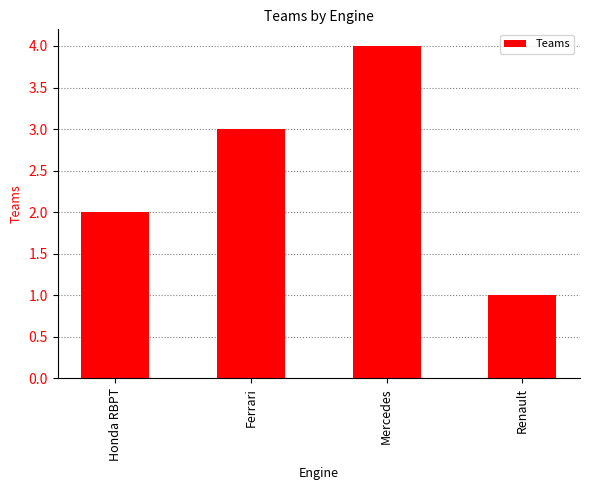

Reading left to right, list all the values displayed in this chart.

2	3	4	1